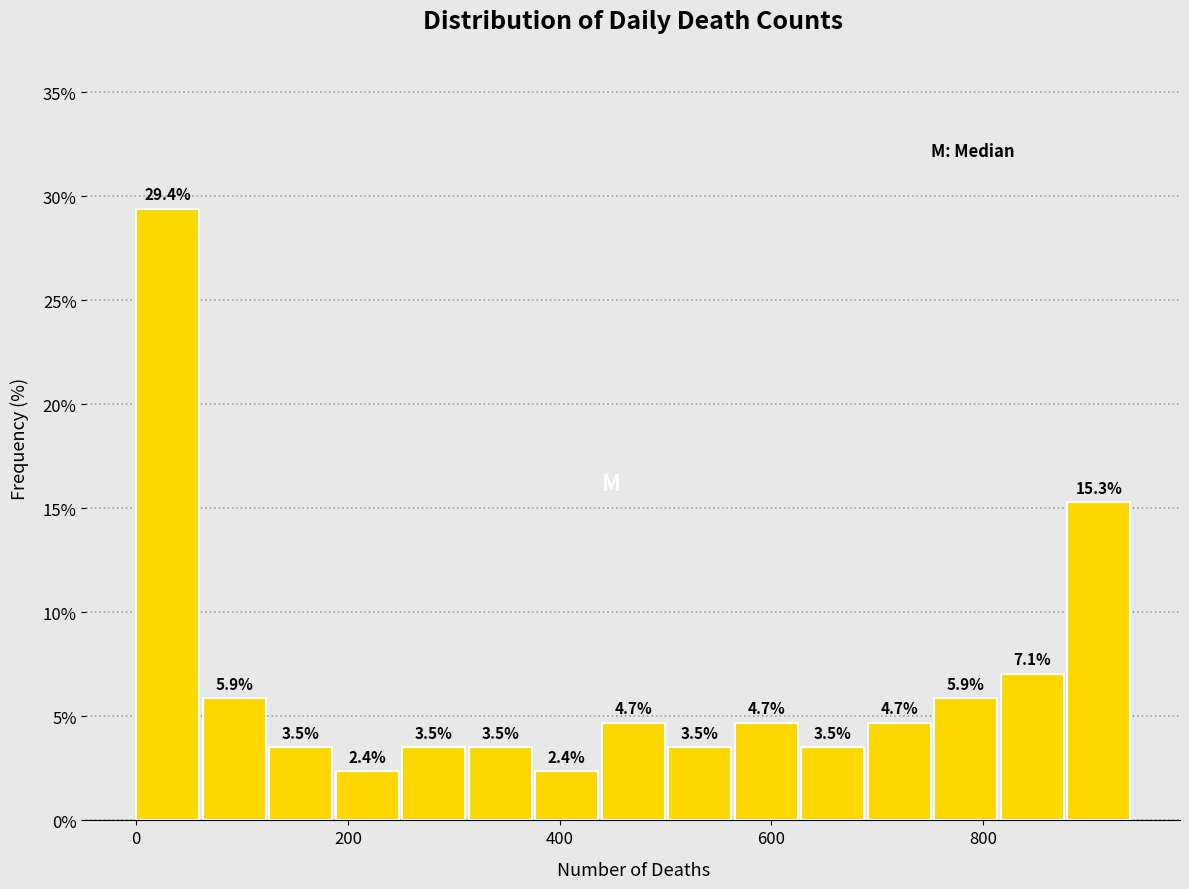

Read against the x-axis, roughly where is the centre of the tallest bar?

20